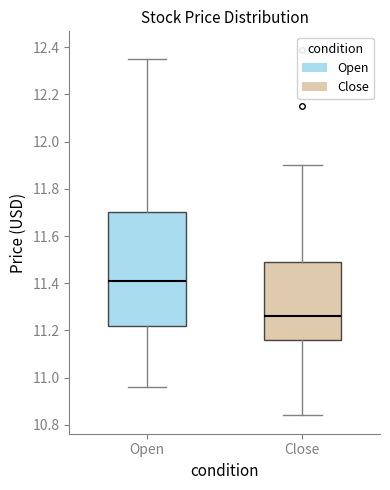

Which box is the tallest, from its lower edge to its upper edge?

Open